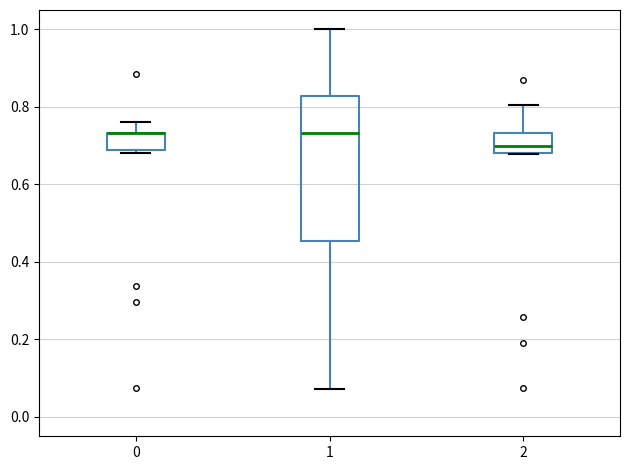

Where does the median line of the box at x = 1 sit on the y-axis? The values are not printed on the chart, so give them approximately, as read against the axis.

0.74